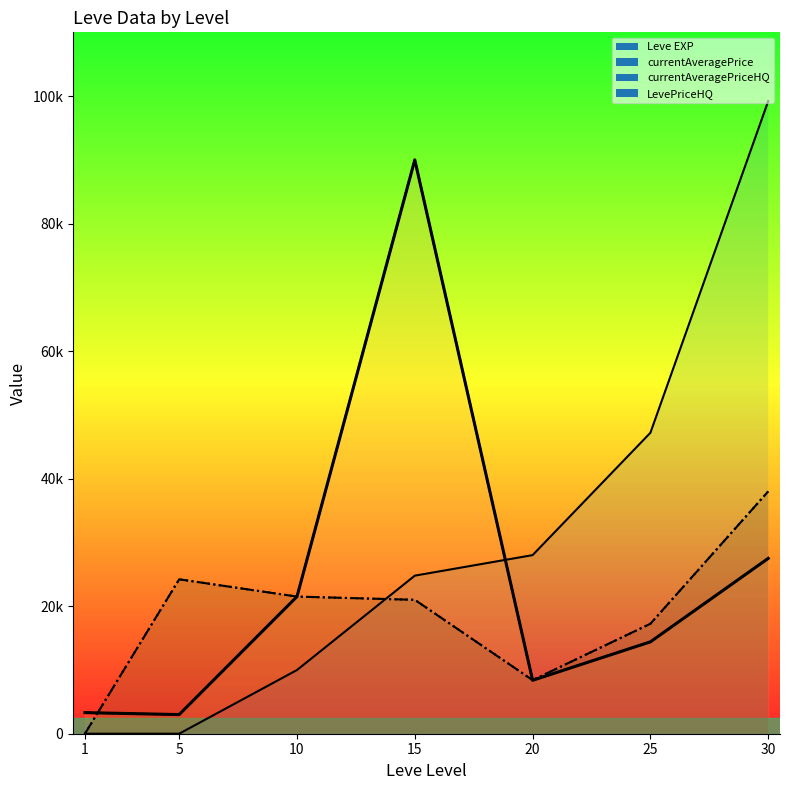

True or false: currentAveragePrice has a value of 21505 at 10.

True